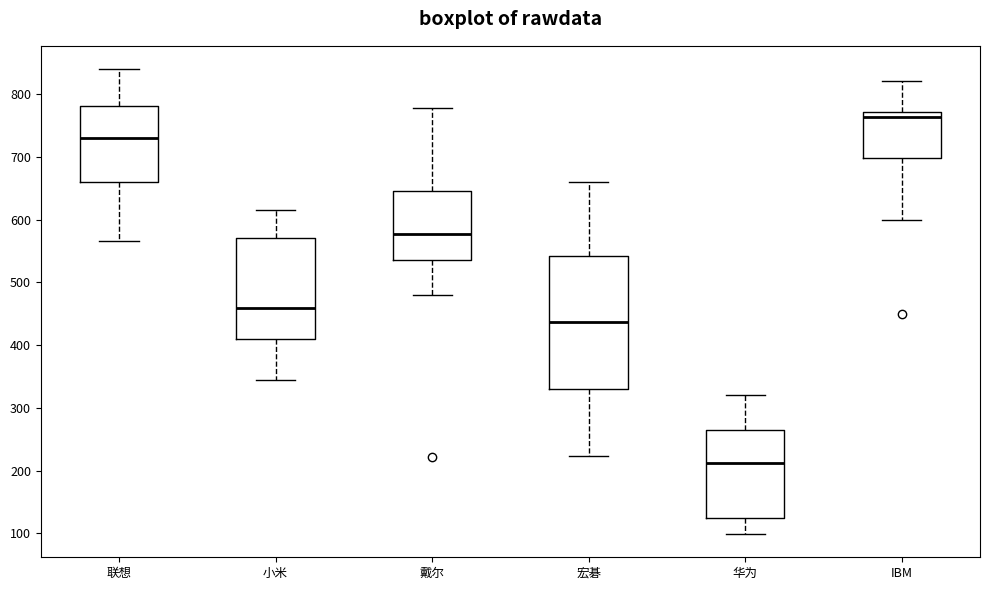

Where is the lower edge of the box for 戴尔 on the y-axis? The values are not printed on the chart, so give them approximately, as read against the axis.

540